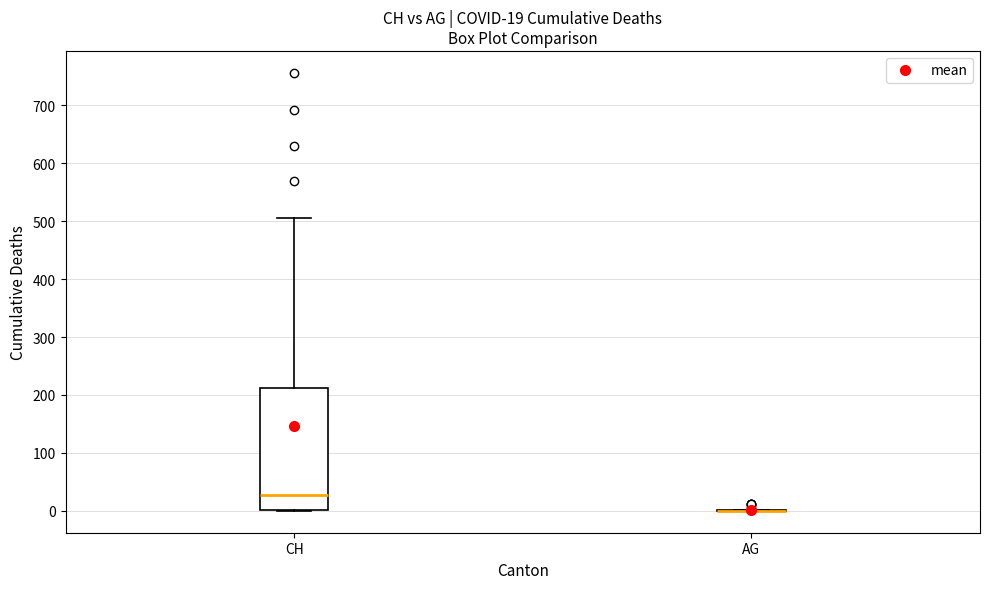

Which box is the tallest, from its lower edge to its upper edge?

CH